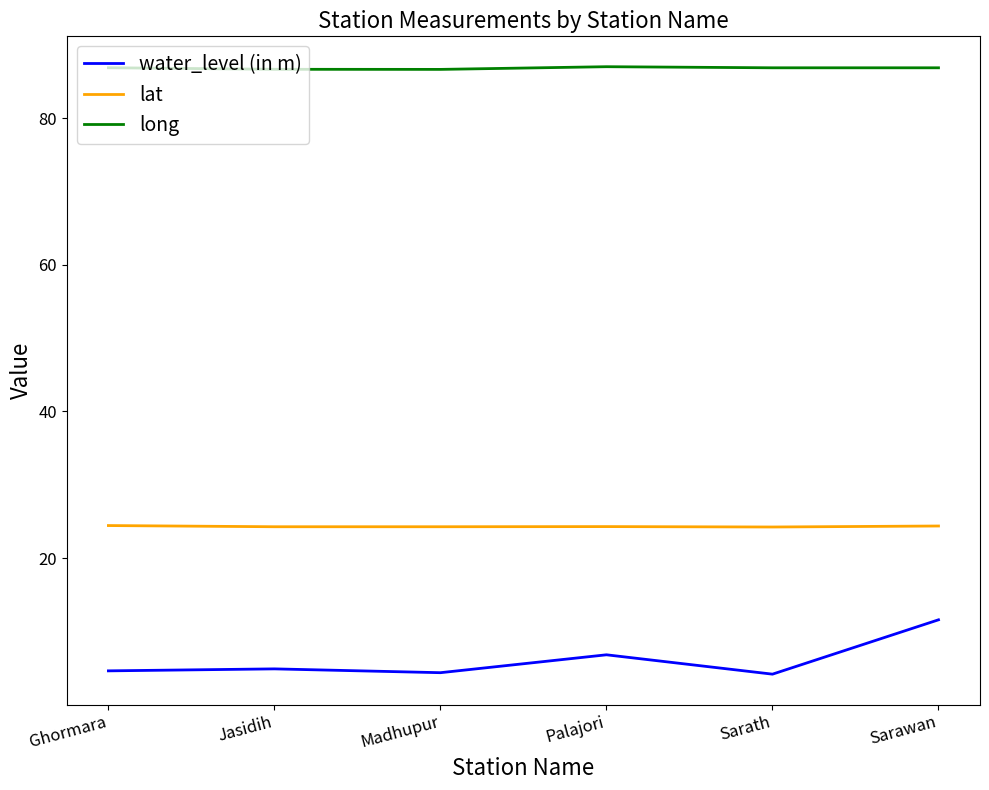

What is the sum of the long values at Madhupur and Jasidih?

173.3